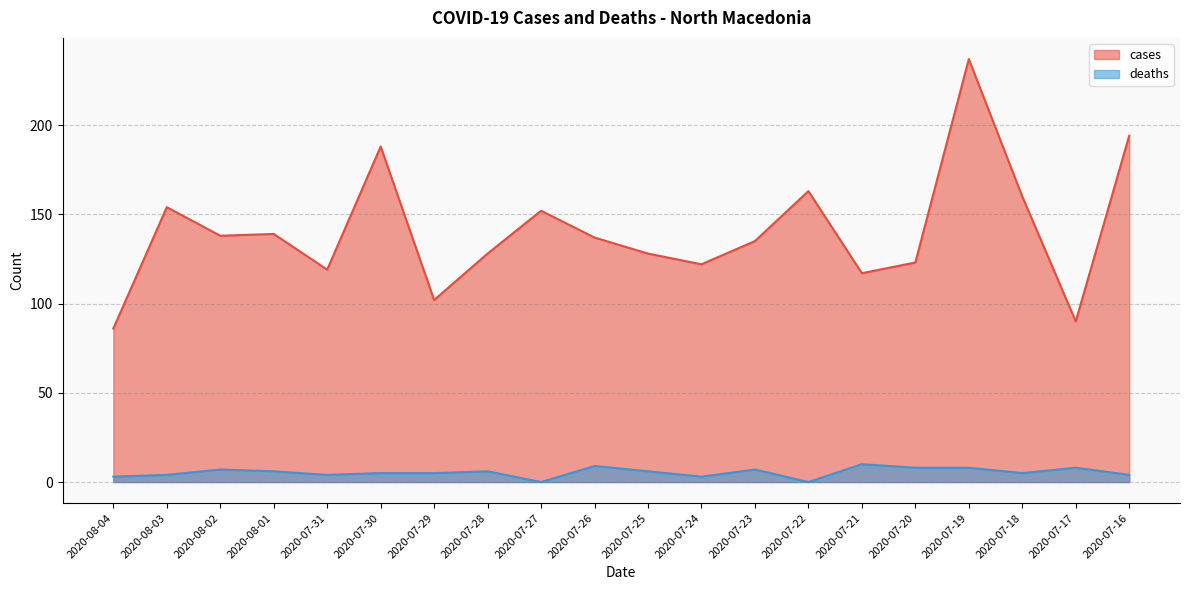

What is the sum of all cases values?

2812